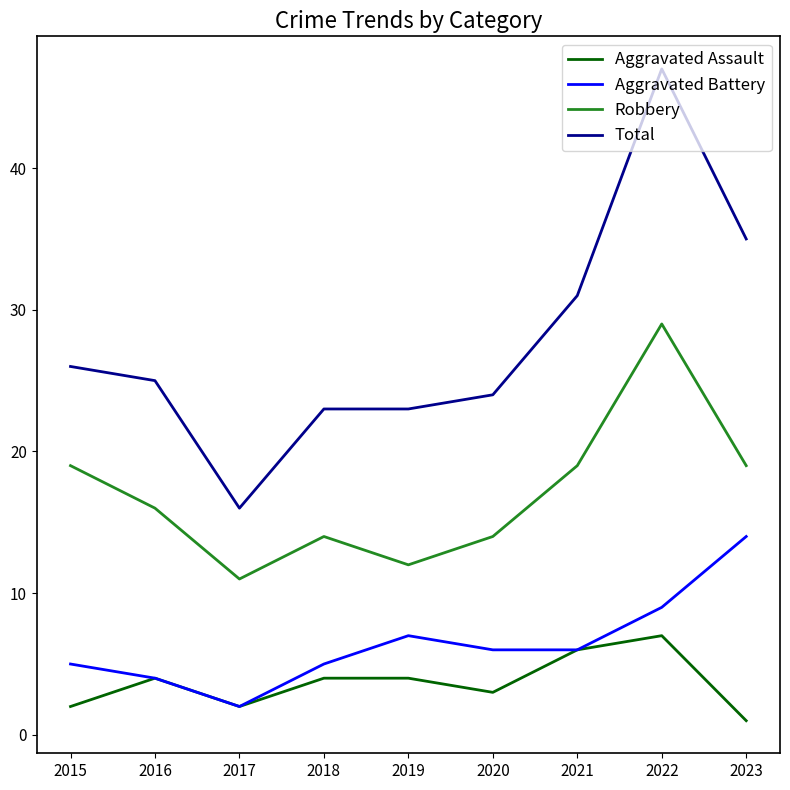

What is the sum of the Aggravated Battery values at 2016 and 2021?

10